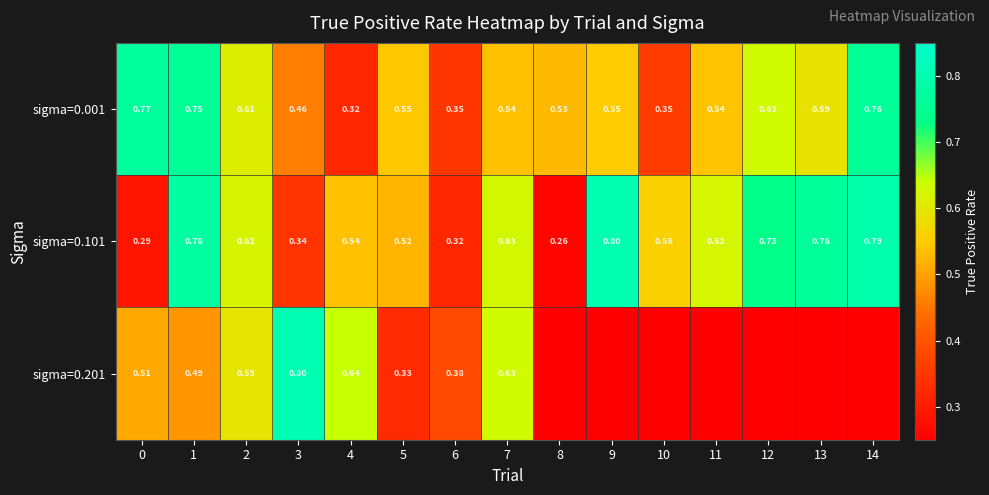

List the series in order of their peak value, highest first.

sigma=0.201, sigma=0.101, sigma=0.001